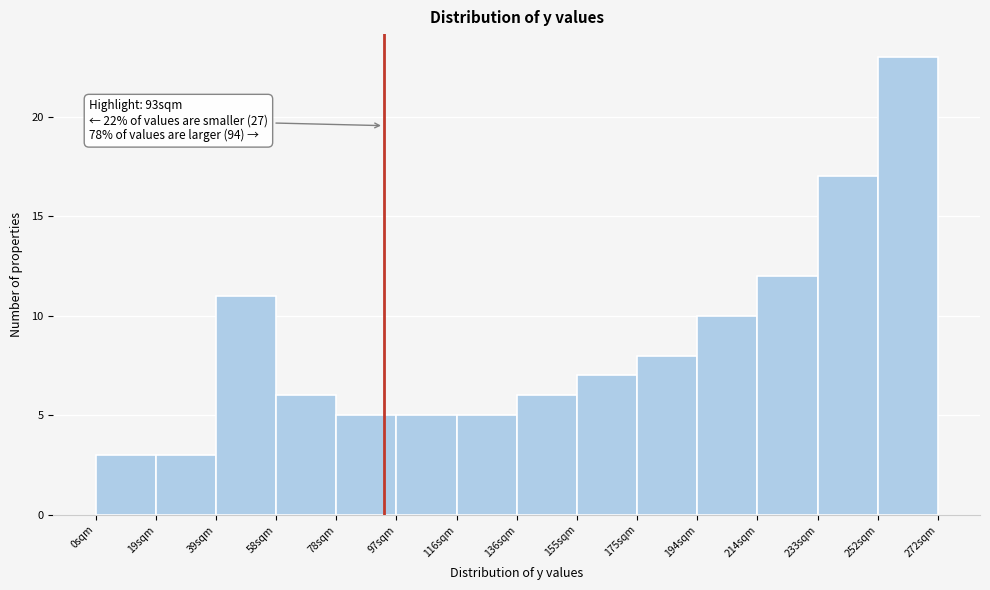

Over which range of the x-axis is the bar tallest?

252 to 272